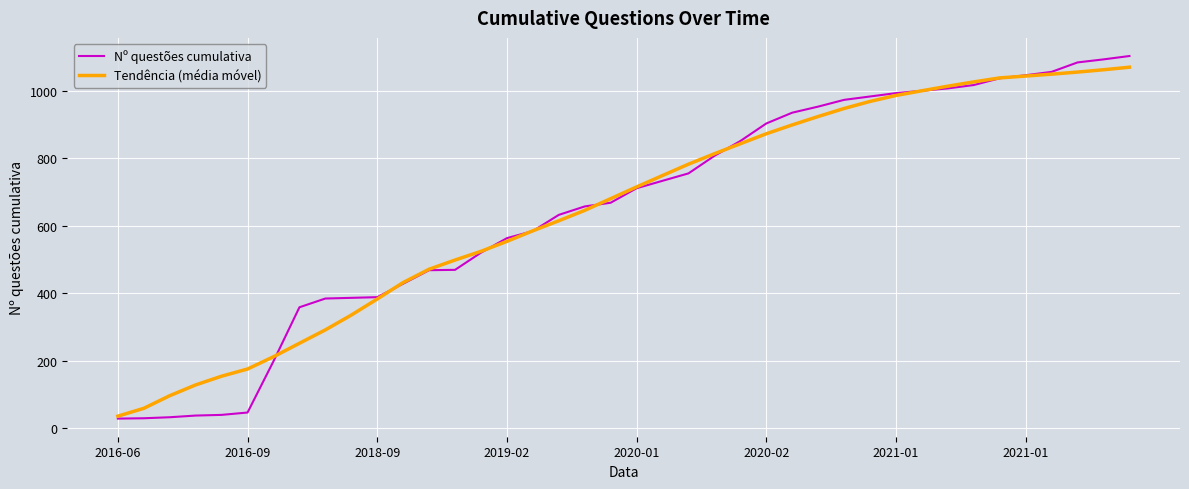

Which series has the largest range (max minus min)?

Nº questões cumulativa